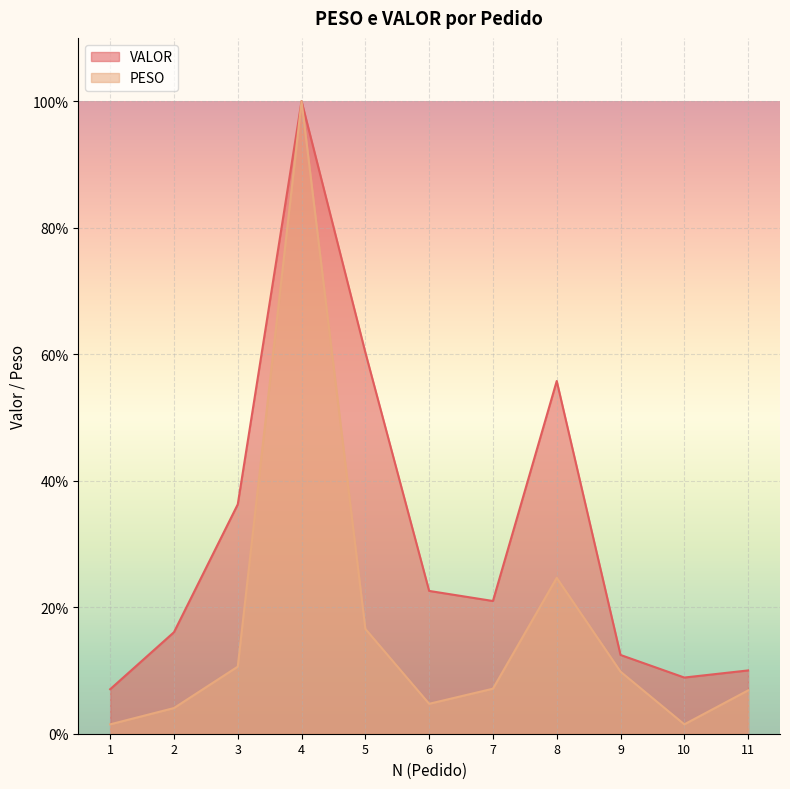

Where does the VALOR series first go above 20?

3